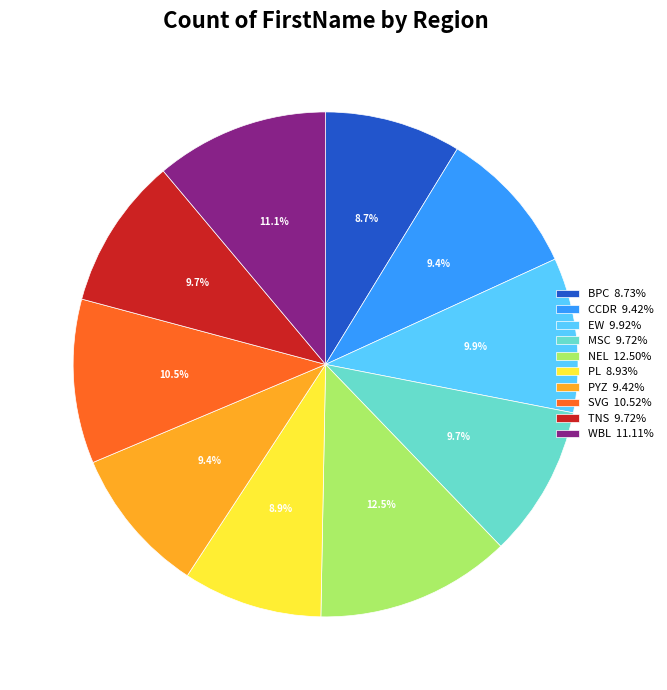

How much of the chart is everything except PYZ?

90.6%